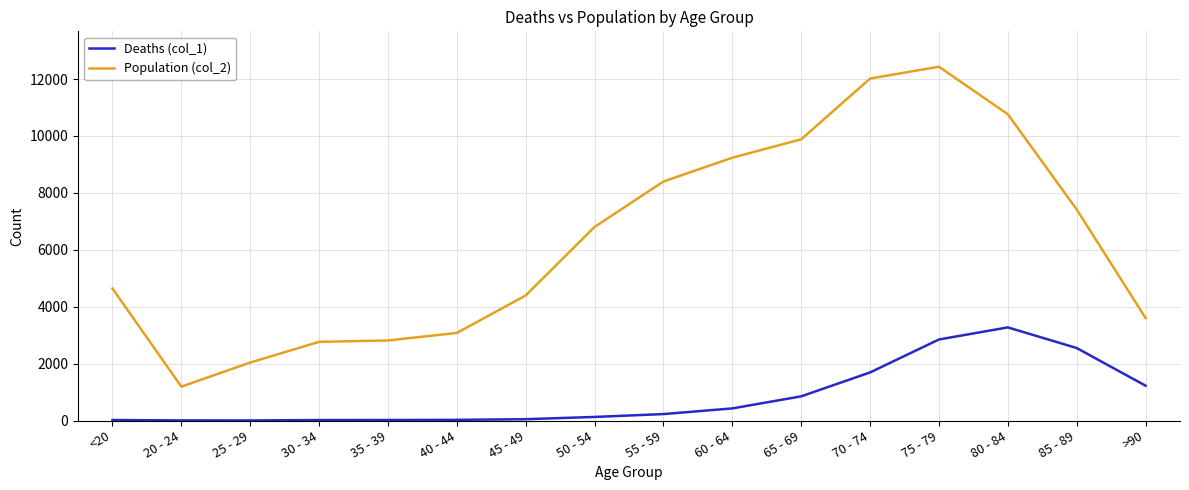

Rank the series by their maximum value, from lowest to highest.

Deaths (col_1), Population (col_2)